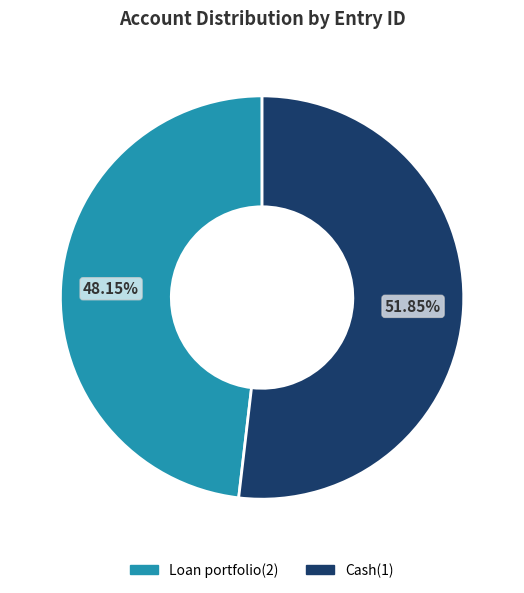

Does any single category account for the majority?

Yes